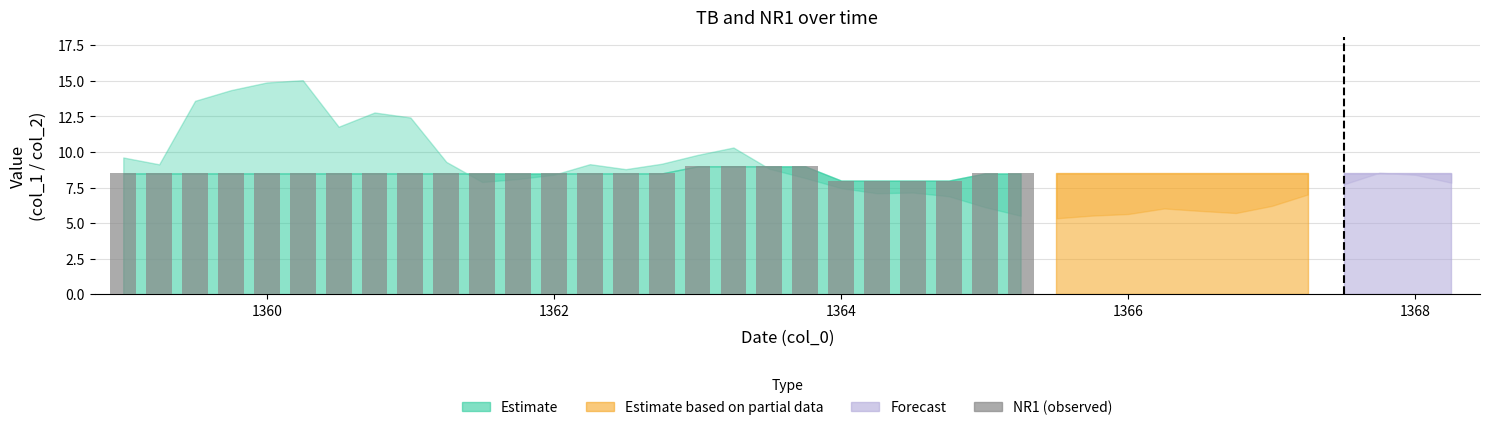

Count the values in the range 8 to 9.

26